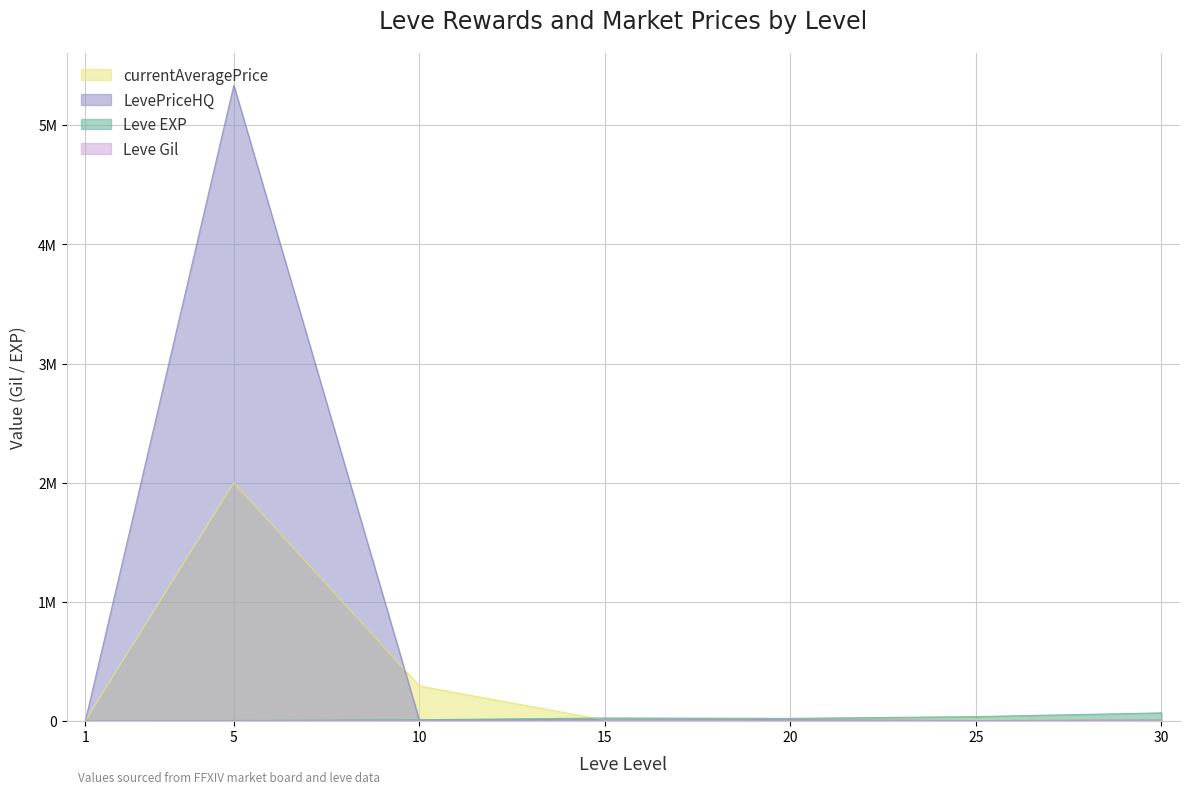

What are all the series names shown in the legend?

Leve EXP, Leve Gil, currentAveragePrice, LevePriceHQ